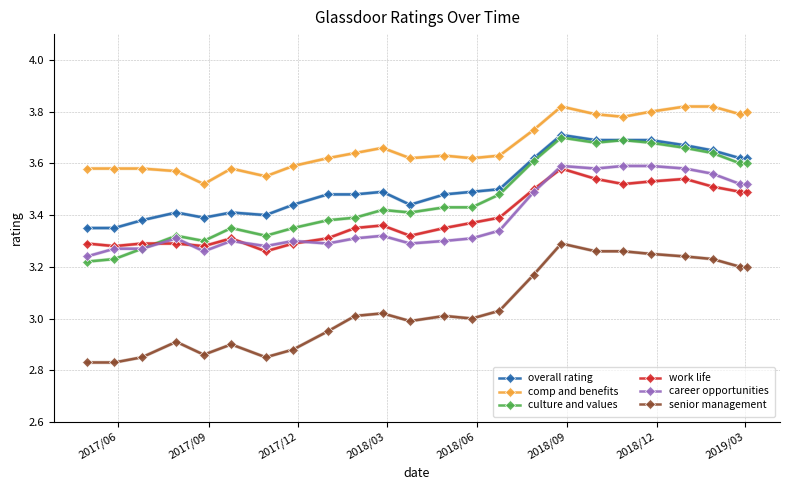

Which series has the largest total across all categories?

comp and benefits